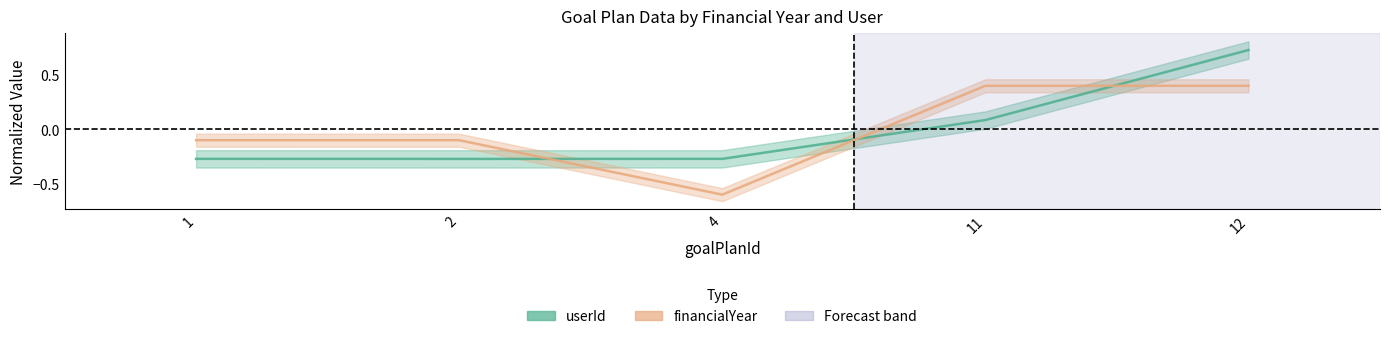

What is the minimum value shown in the chart?

-0.6